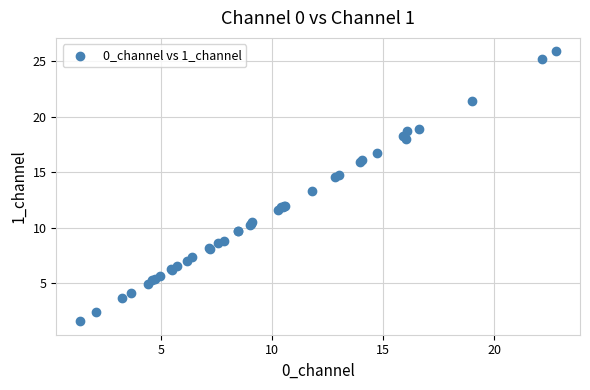

What Y value in the scatter plot is closest to 13?

13.3